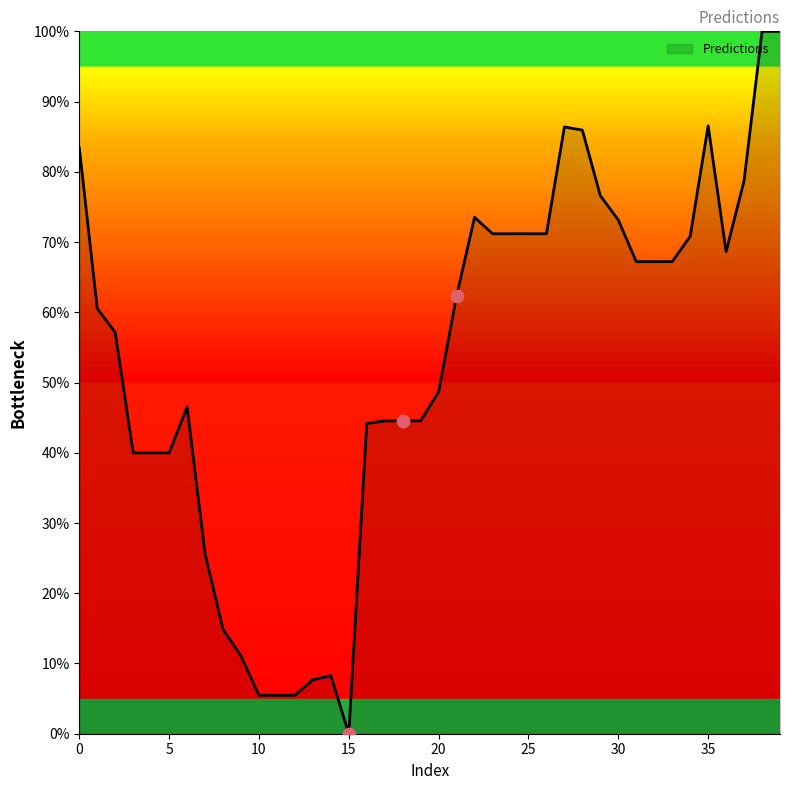

What is the greatest value displayed?

100.0